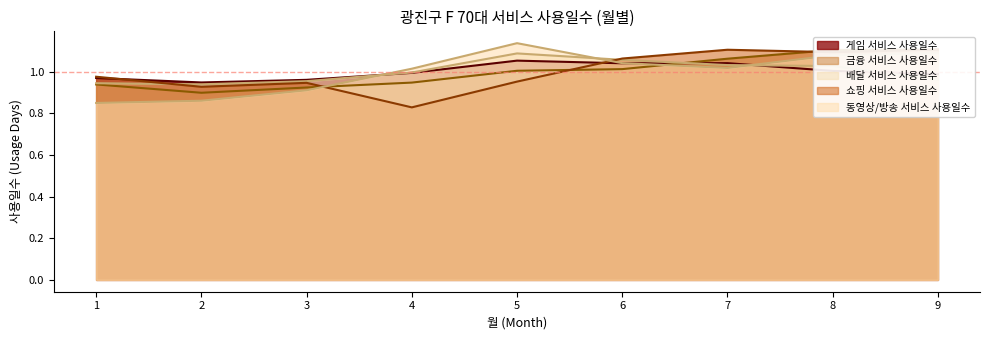

What is the difference between the maximum and second lowest values in the 금융 서비스 사용일수 series?

0.2